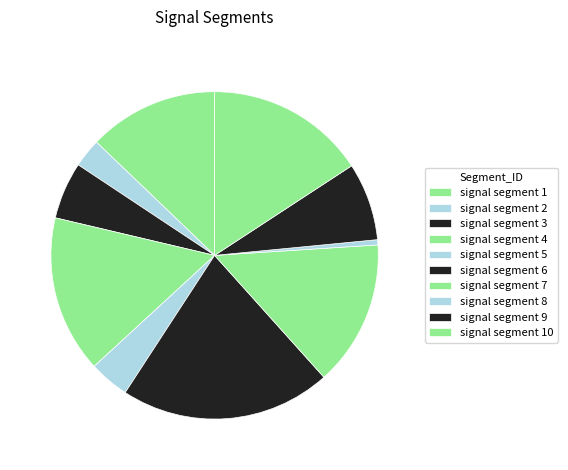

How many segments does this pie chart have?

10